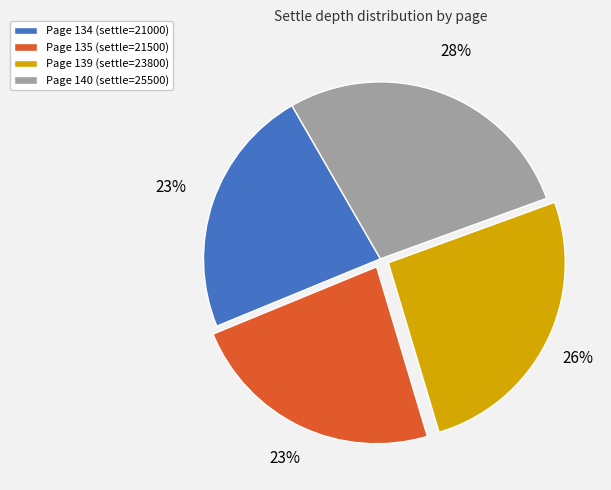

To the nearest percent, what is the difference between the largest and smallest slice percentages?

5%